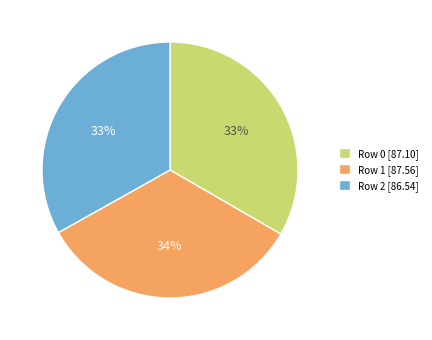

How many segments does this pie chart have?

3